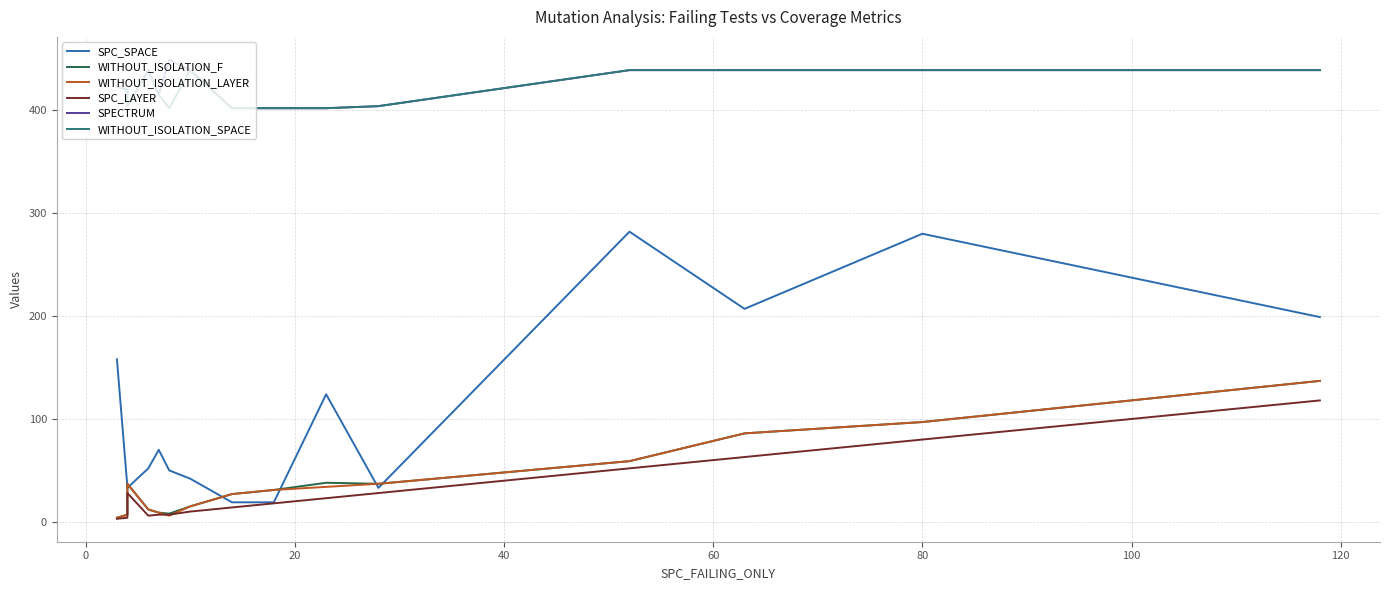

True or false: SPC_SPACE and SPC_LAYER cross at least once.

False